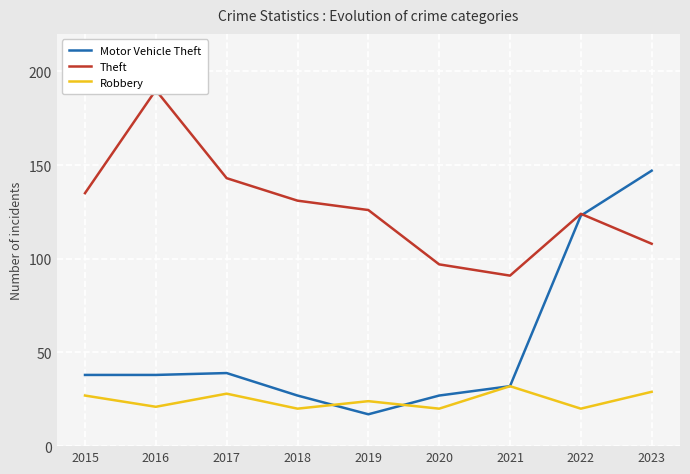

What is the minimum value for Robbery?

20